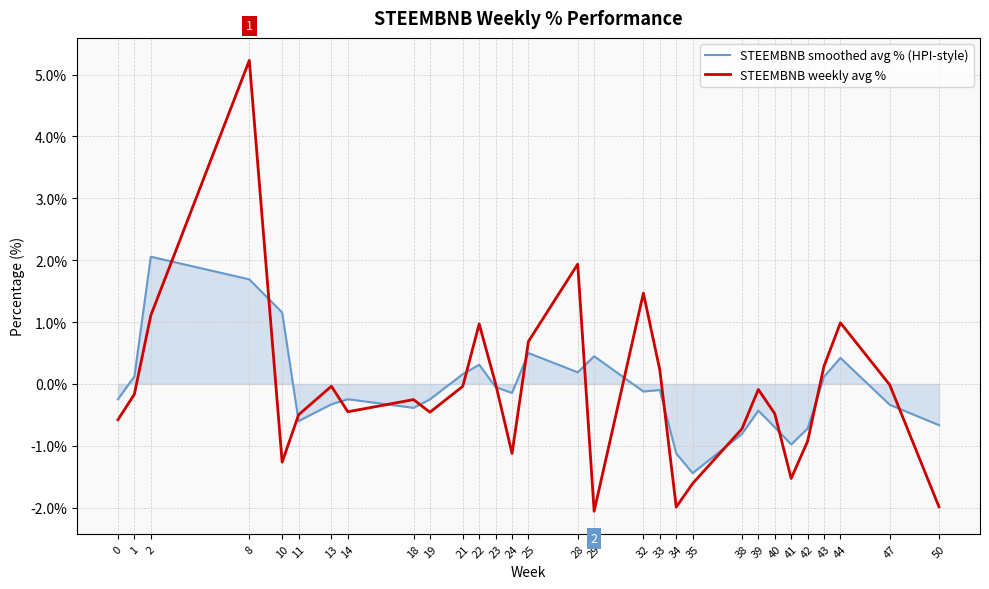

True or false: STEEMBNB weekly avg % has a value of -2.0 at 34.

True